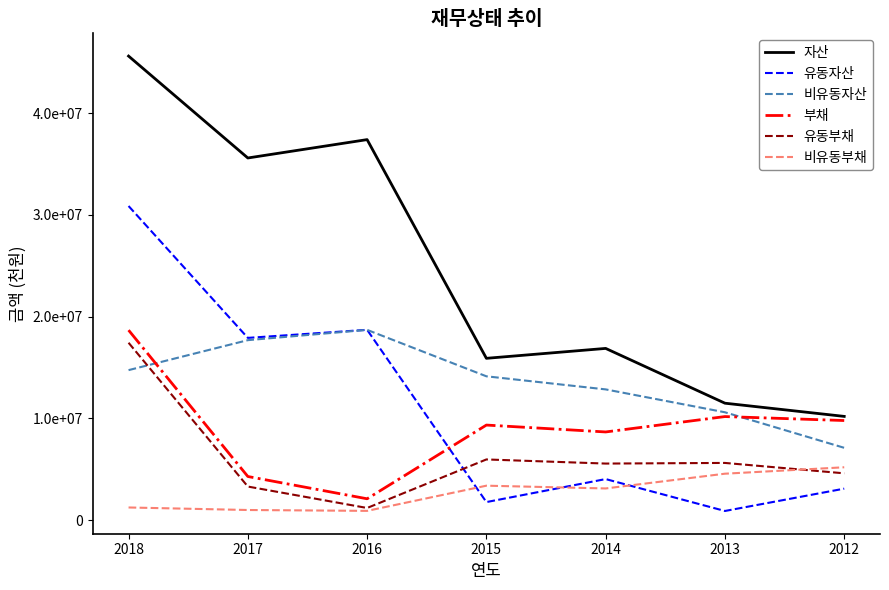

Does the chart have visible grid lines?

No